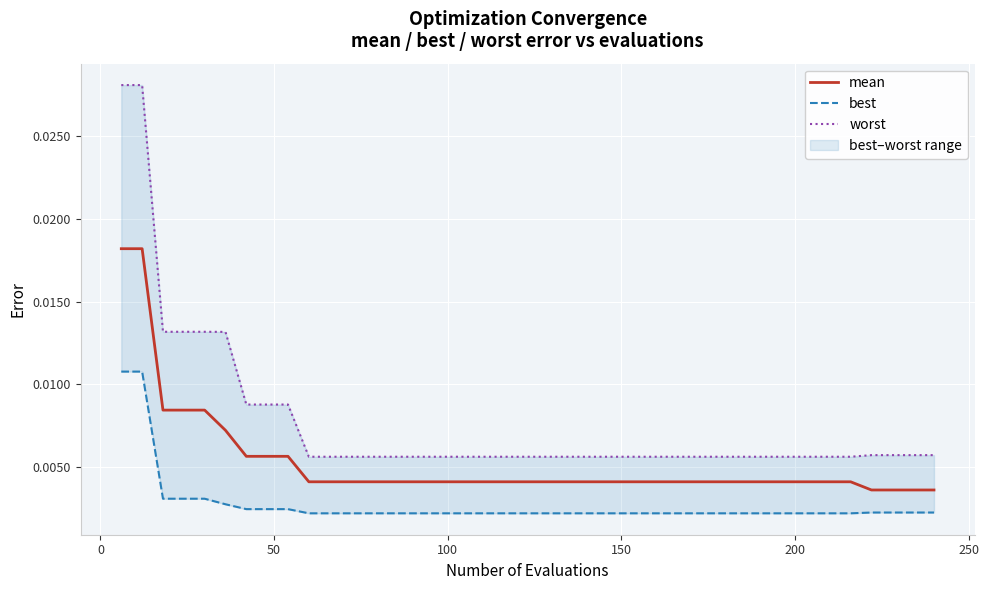

List the series in order of their overall mean, lowest first.

best, mean, worst